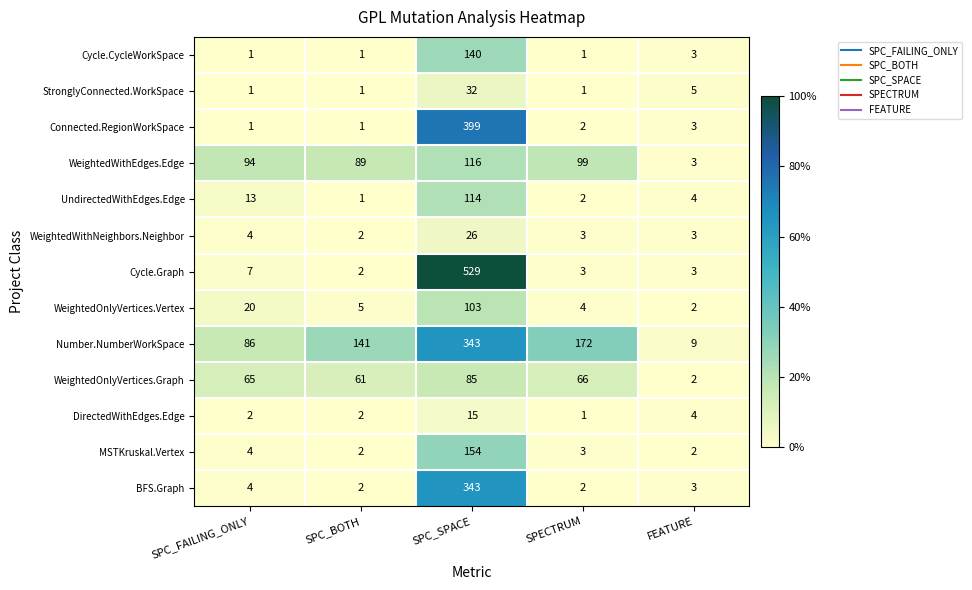

Is it true that WeightedWithEdges.Edge equals 4 at FEATURE?

False